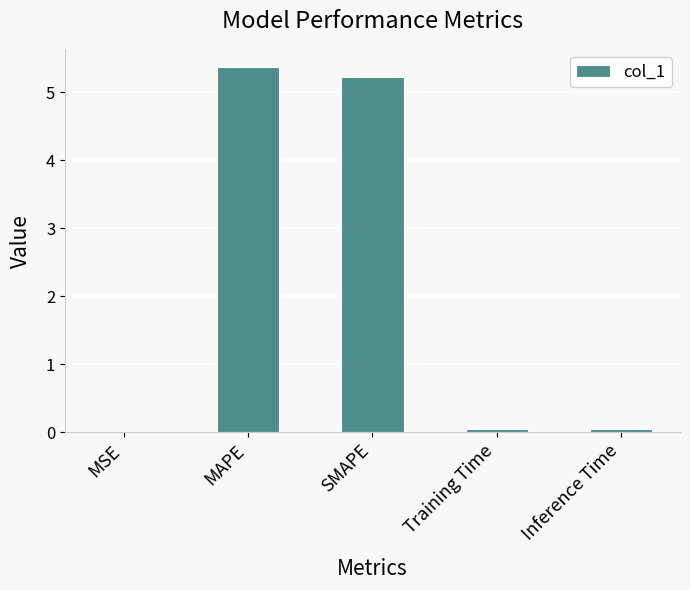

What is the maximum value shown in the chart?

5.4